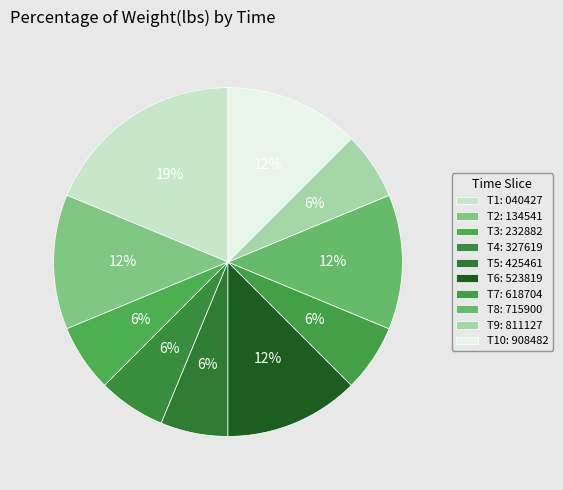

How many segments does this pie chart have?

10